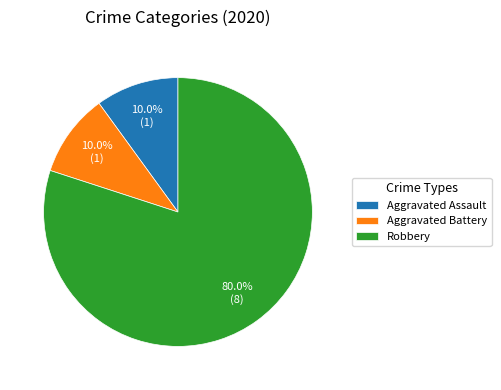

How many slices are in this pie chart?

3